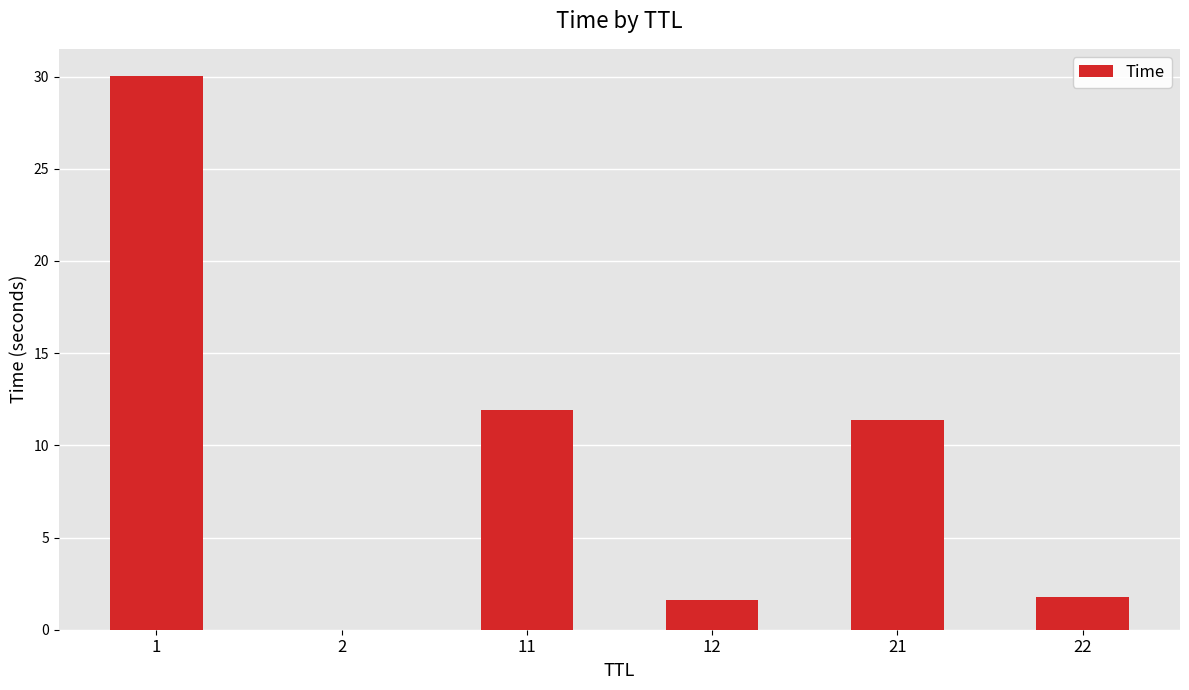

What is the ratio of the value at 11 to the value at 22?

6.8